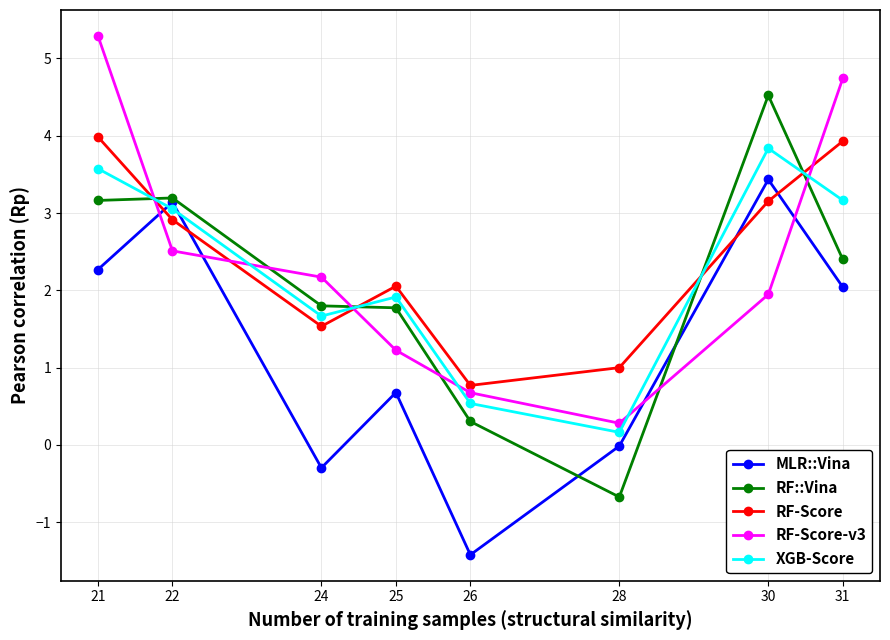

At which label does RF::Vina first exceed 2?

21